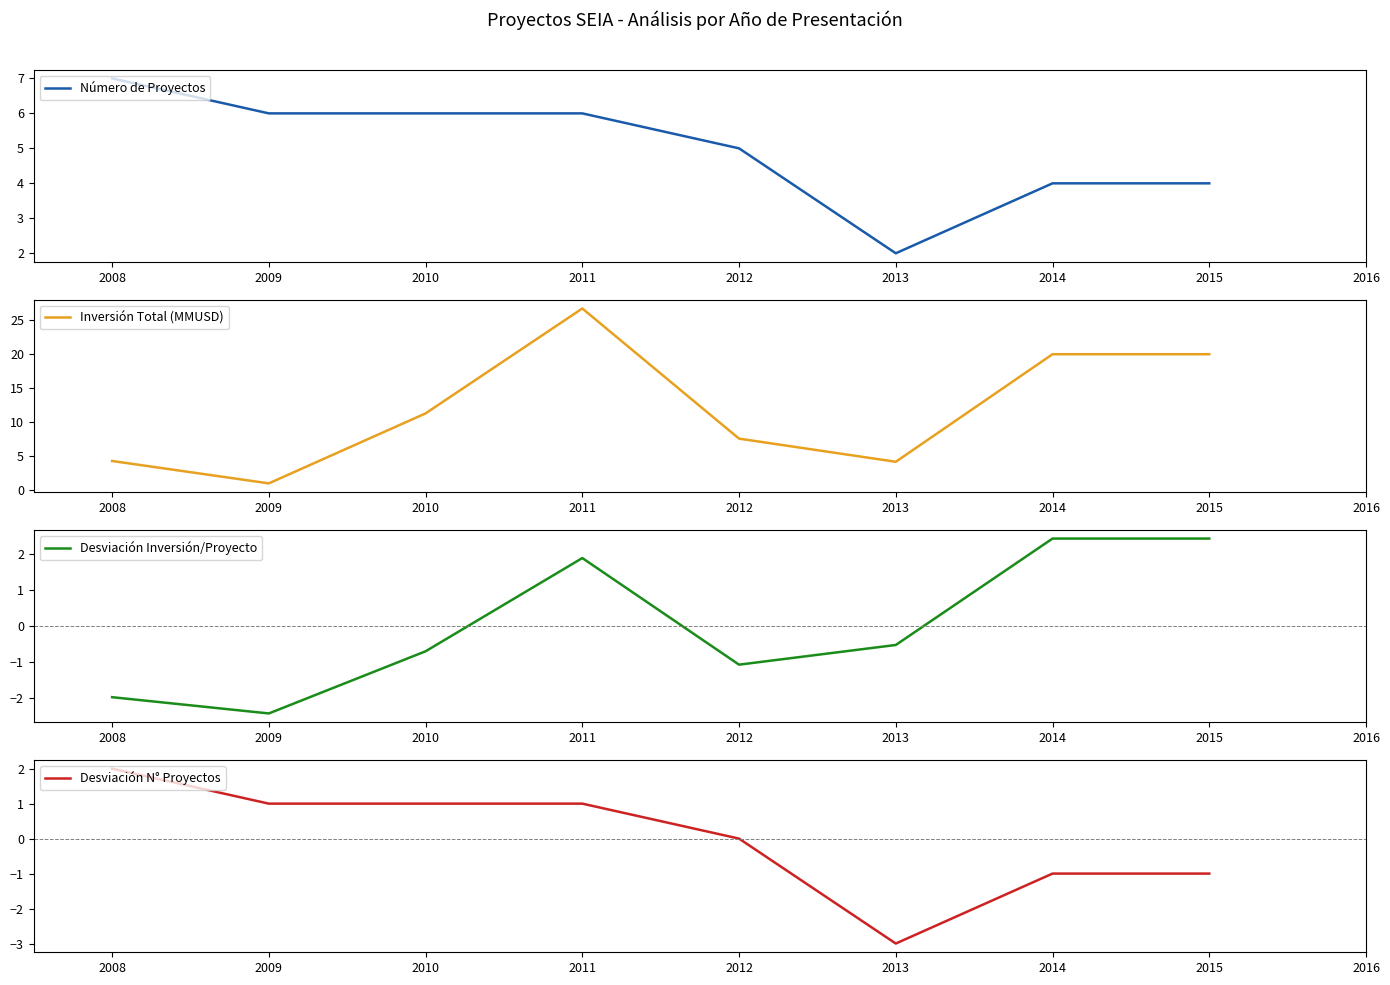

Rank the series by their maximum value, from lowest to highest.

Desviación N° Proyectos, Desviación Inversión/Proyecto, Número de Proyectos, Inversión Total (MMUSD)